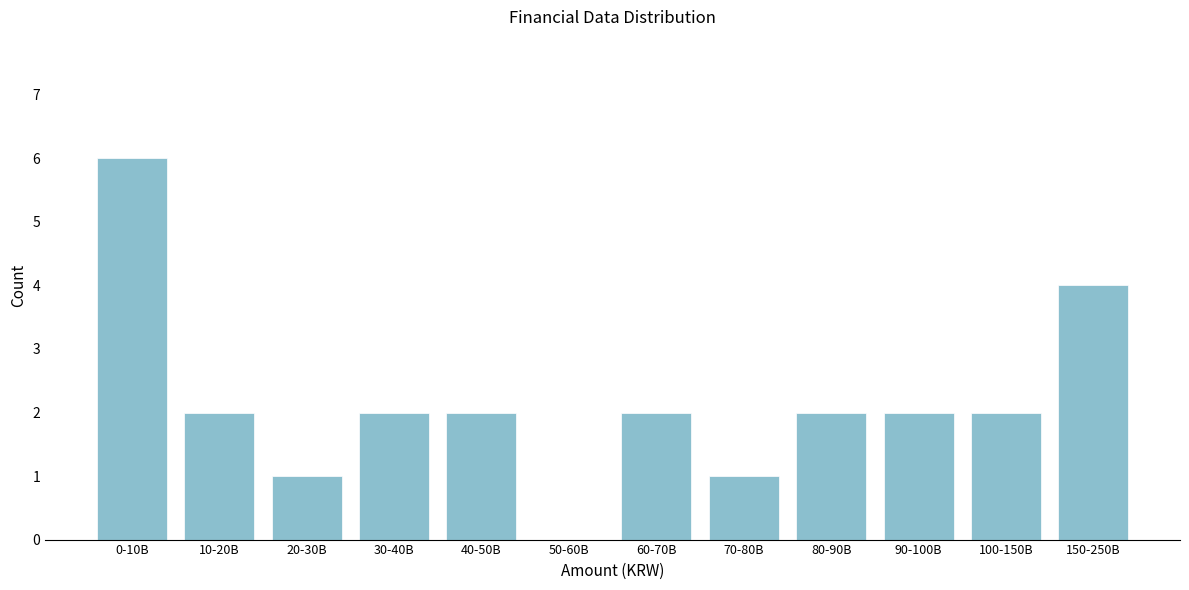

Reading left to right, extract all data points from this chart.

0-10B=6	10-20B=2	20-30B=1	30-40B=2	40-50B=2	50-60B=0	60-70B=2	70-80B=1	80-90B=2	90-100B=2	100-150B=2	150-250B=4